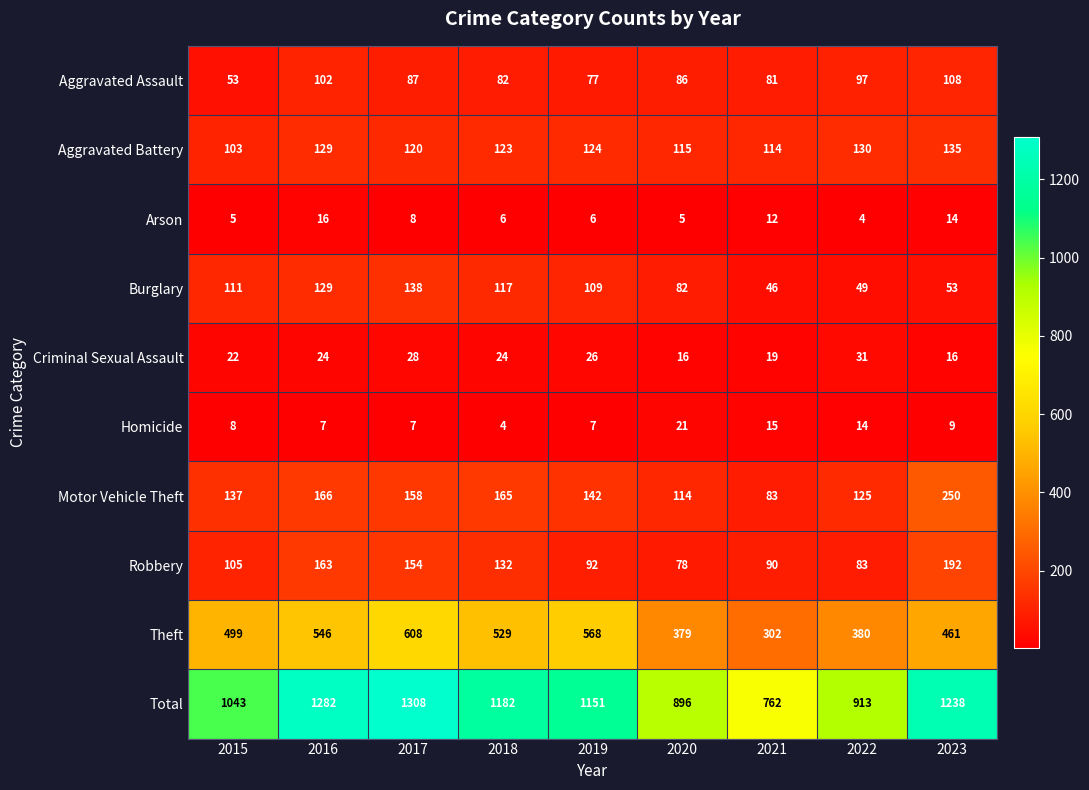

What is the maximum value shown in the chart?

1308